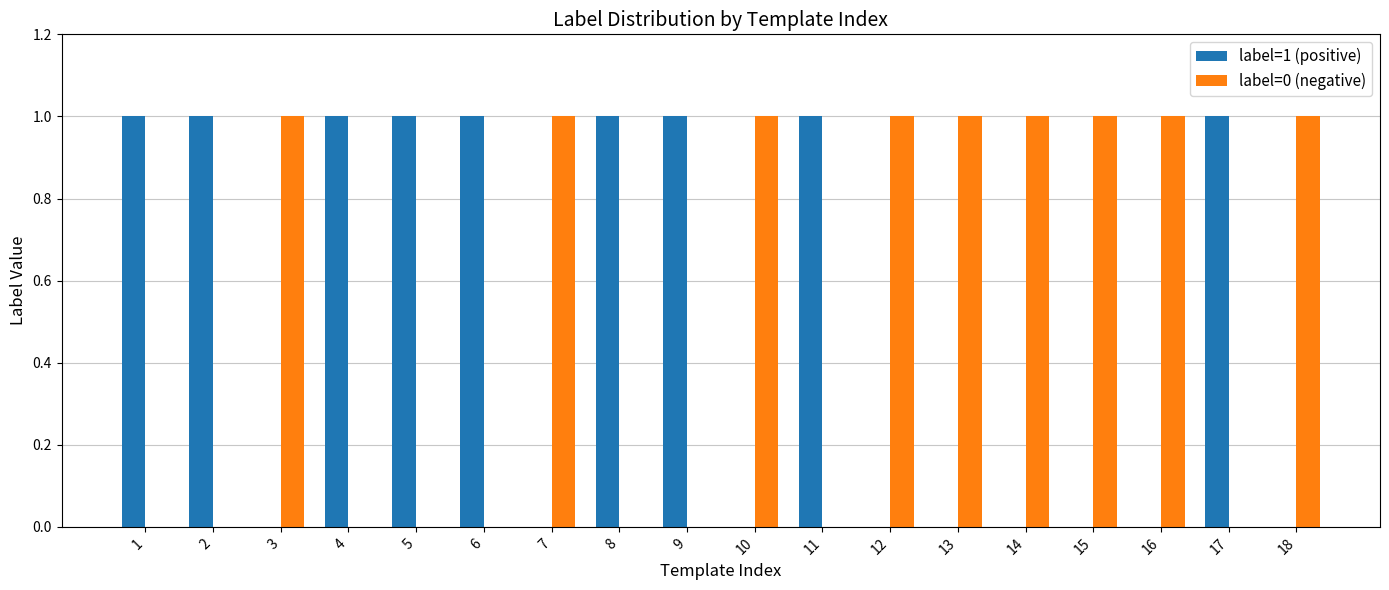

The value of label=1 (positive) at 18 is 0. True or false?

True